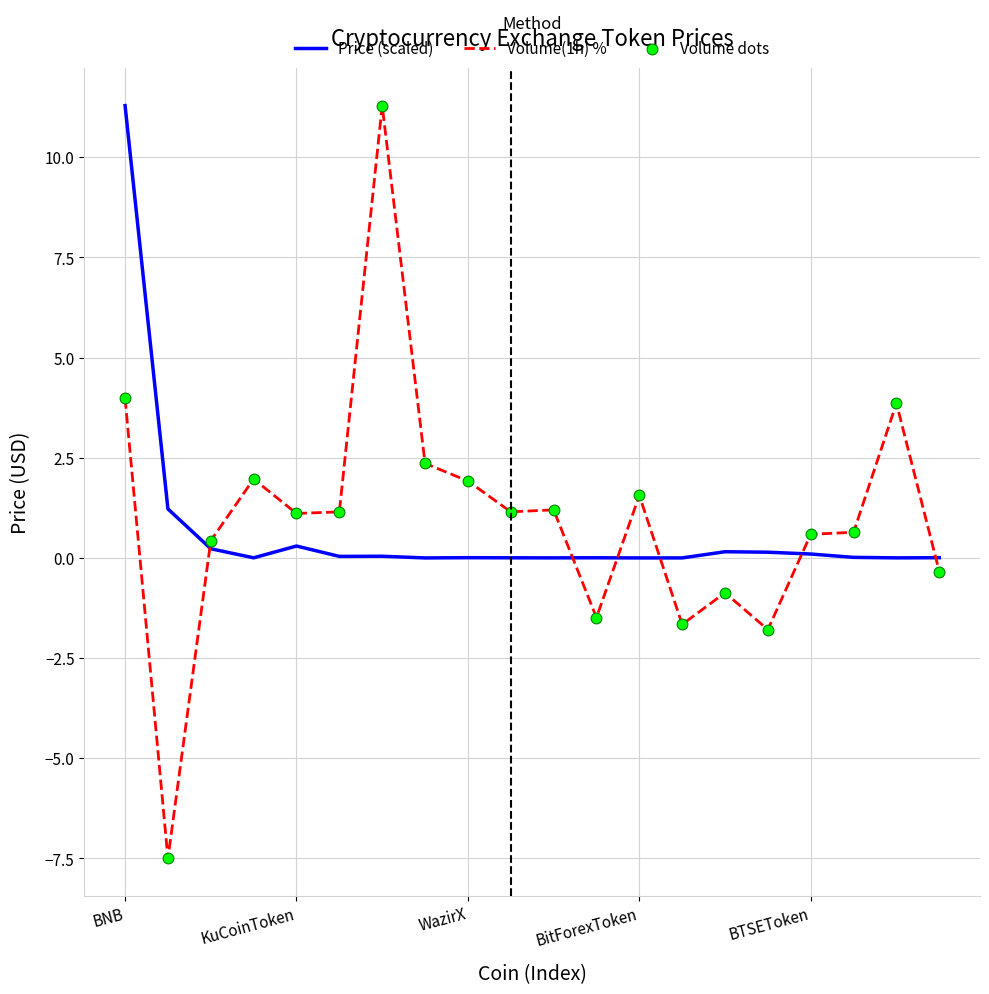

Which series has the largest total across all categories?

Volume(1h) %